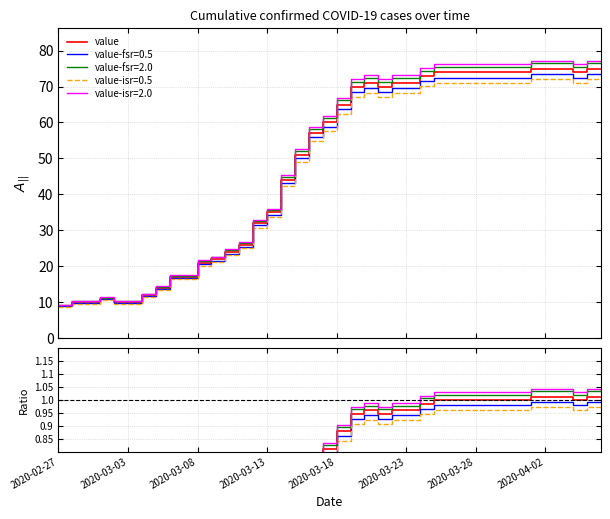

What is the value of the 18th point from the left?

0.7